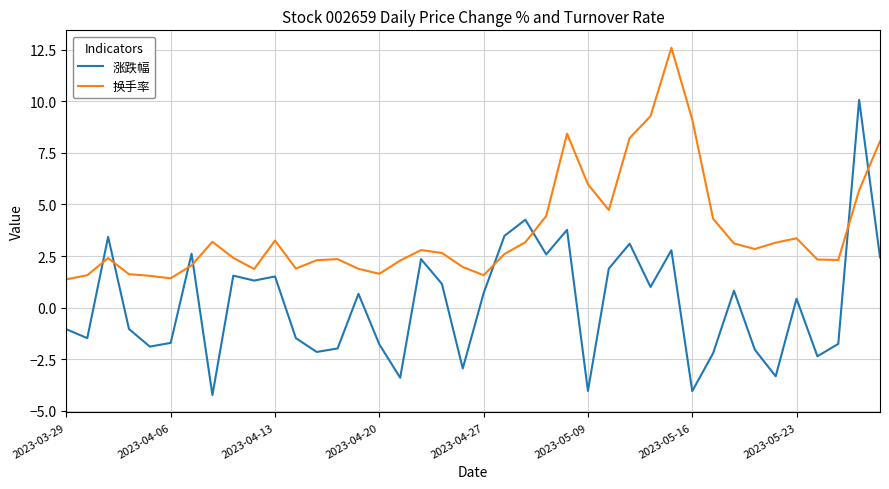

How many times do 换手率 and 涨跌幅 cross each other?

8